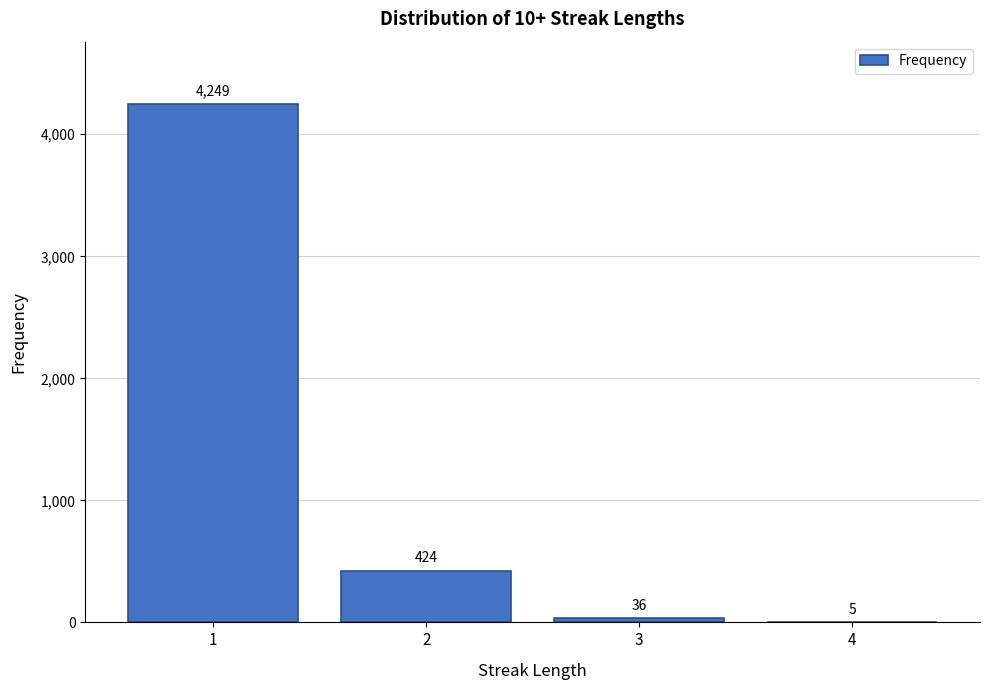

Reading left to right, extract all data points from this chart.

1=4249	2=424	3=36	4=5